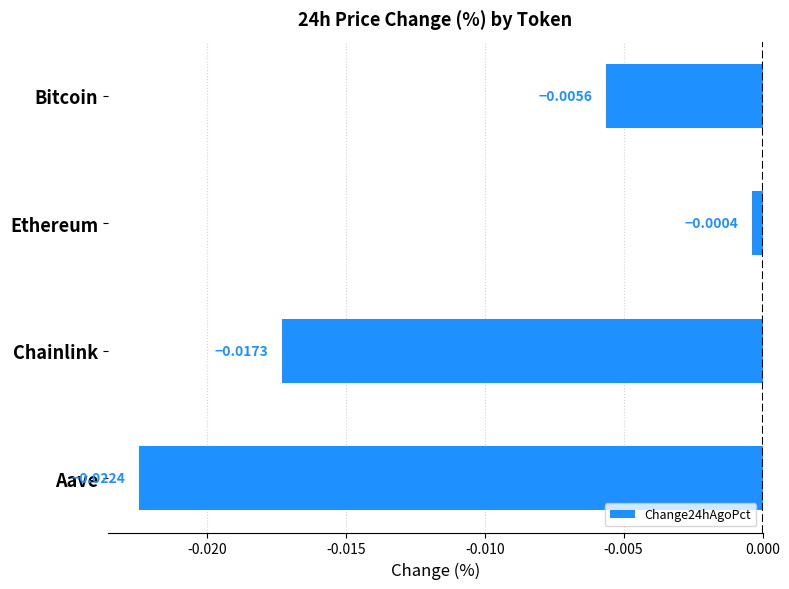

Rank the categories by value from highest to lowest.

Ethereum, Bitcoin, Chainlink, Aave